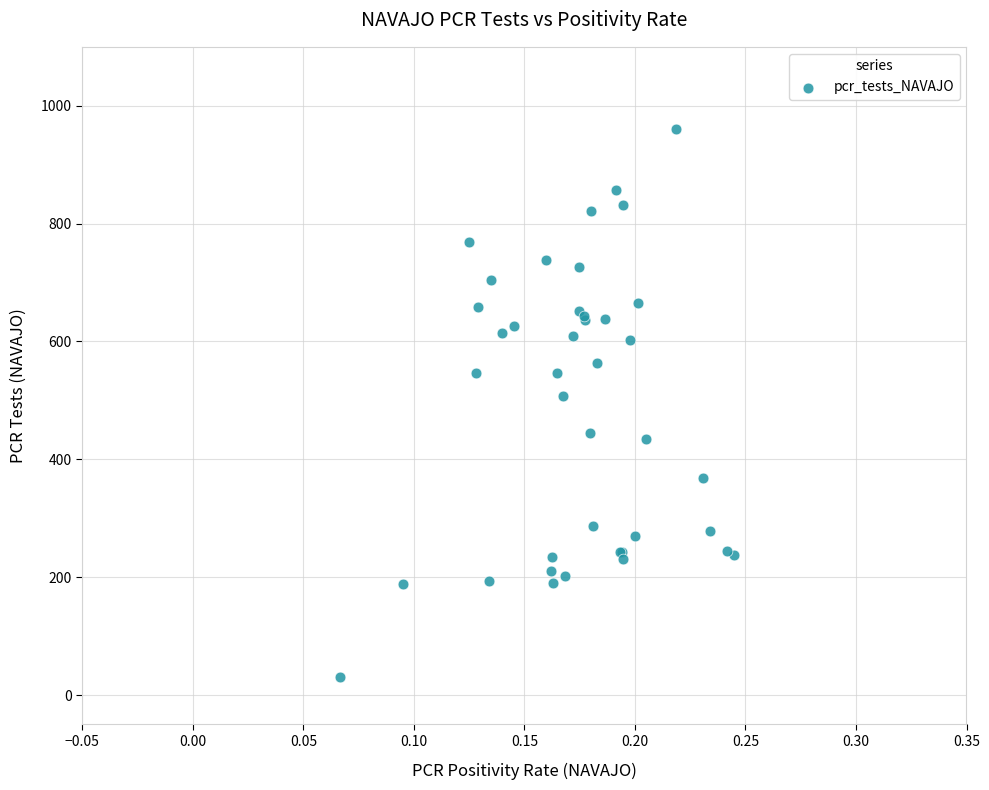

What Y value in the scatter plot is closest to 495?

507